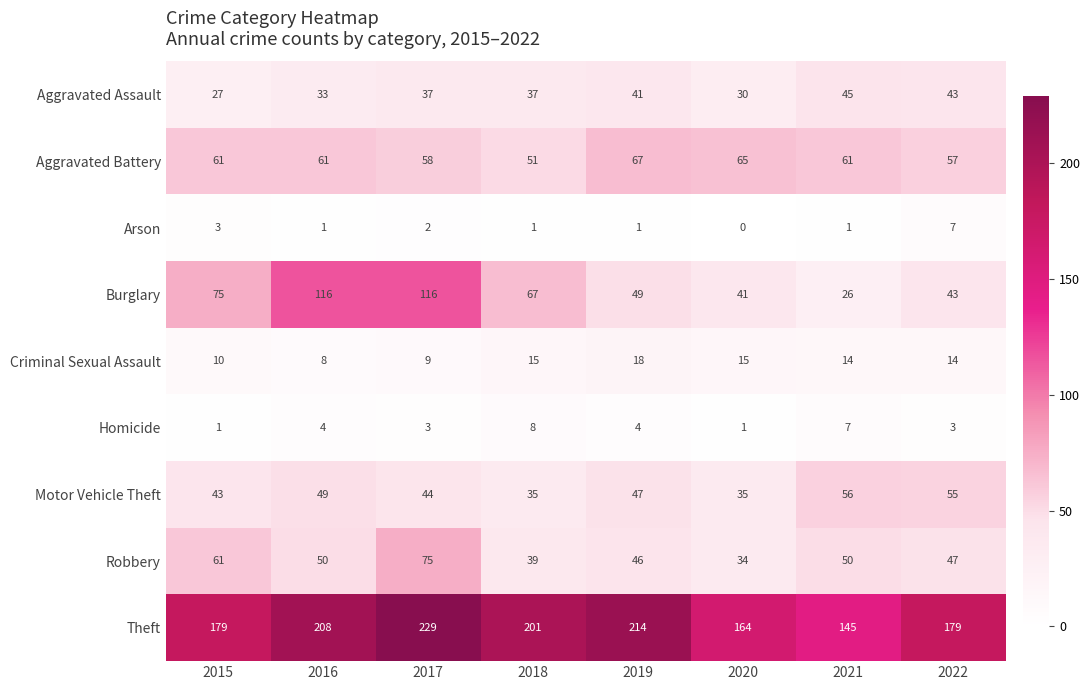

Is the value of Robbery at 2020 greater than the value of Homicide at 2016?

Yes